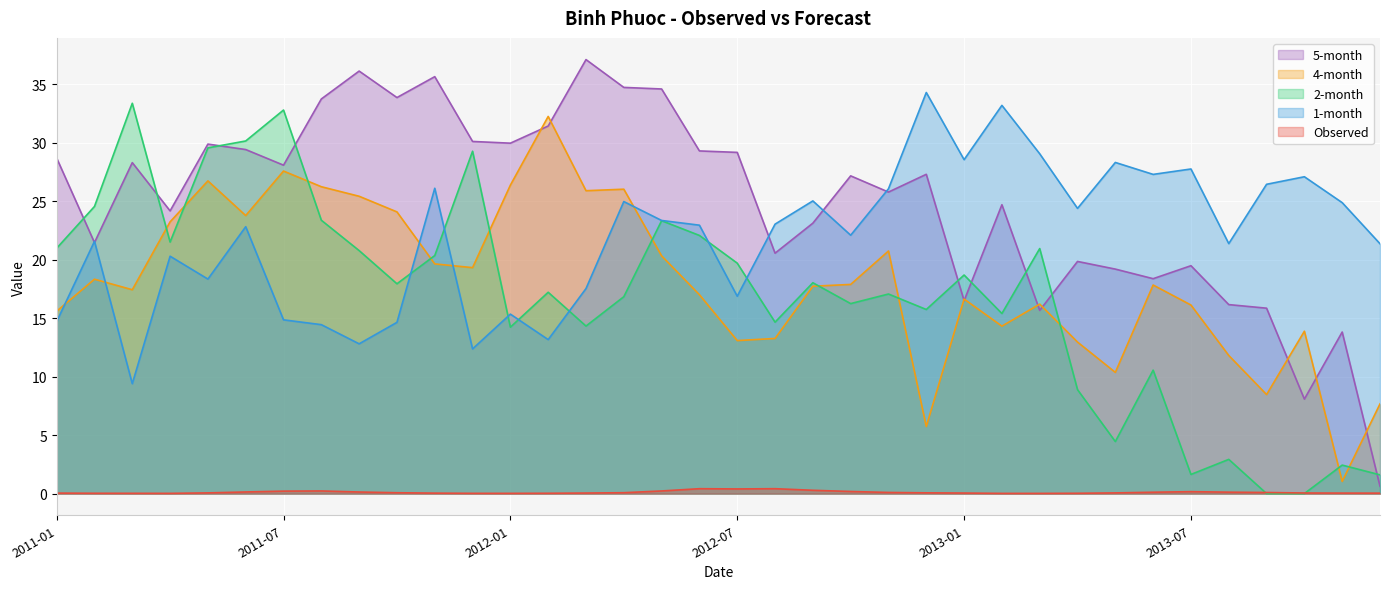

The value of 1-month at 2012-05-31 is 23.3. True or false?

True